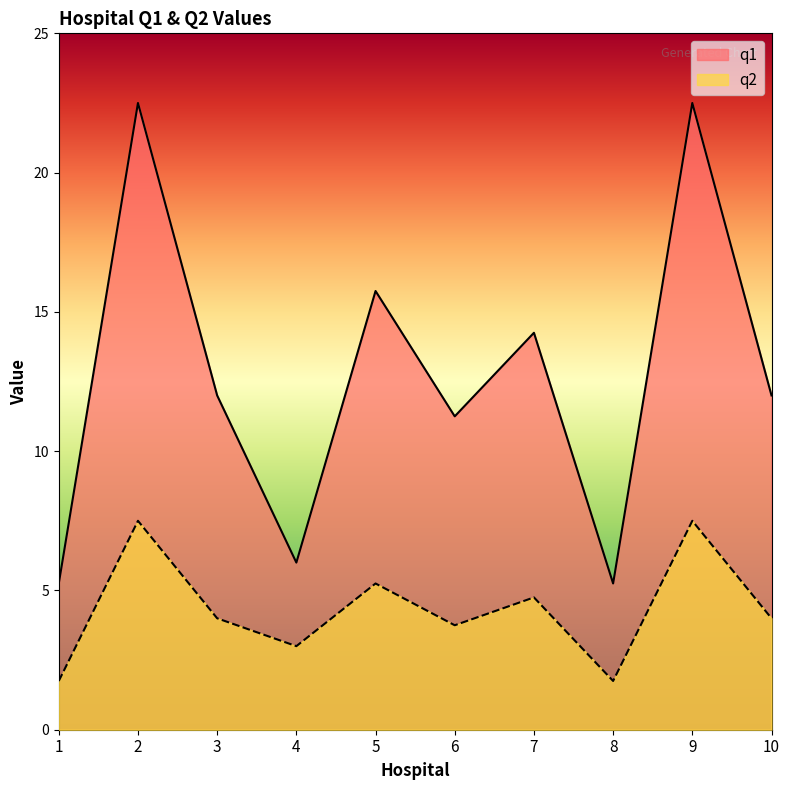

Does the chart have visible grid lines?

No